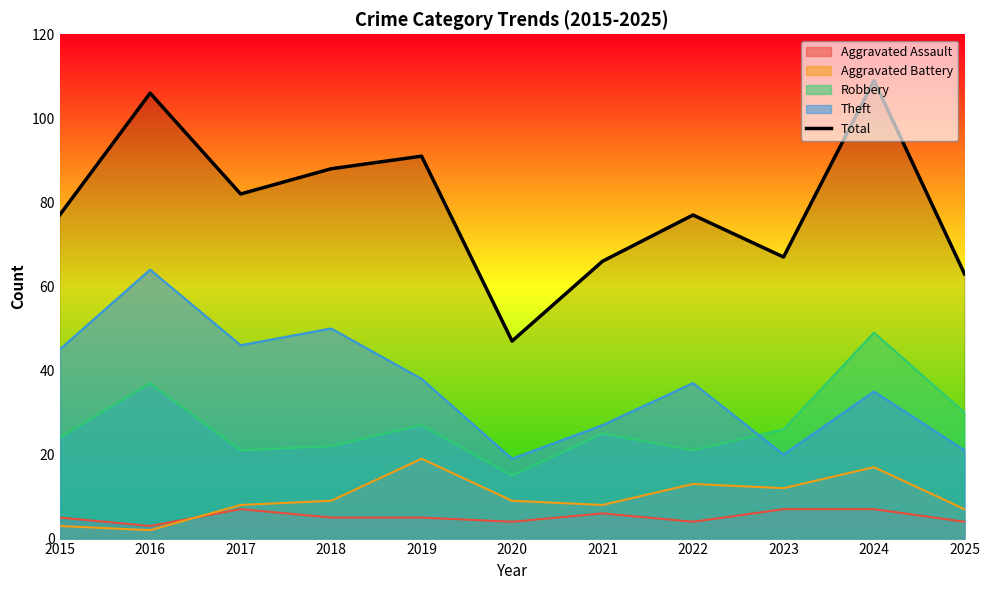

How many interior local valleys (lower than both neighbors) does the data have?

3